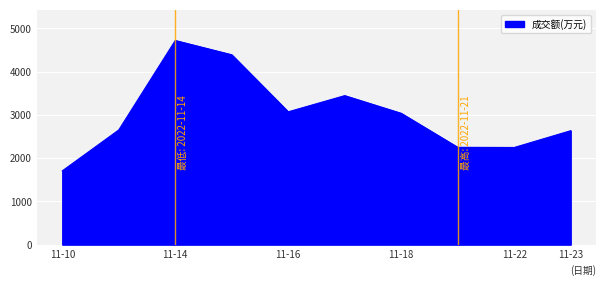

What is the minimum value shown in the chart?

1706